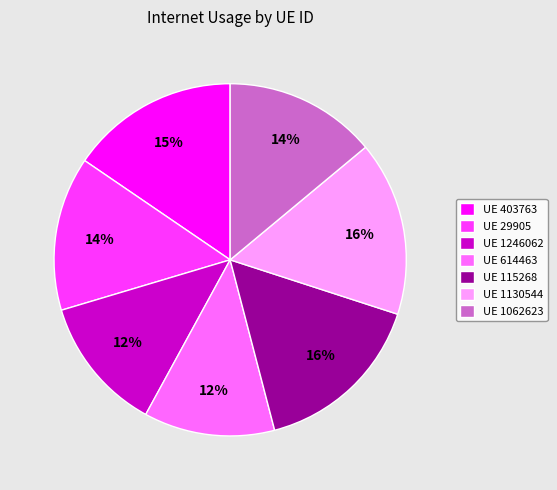

How many segments does this pie chart have?

7